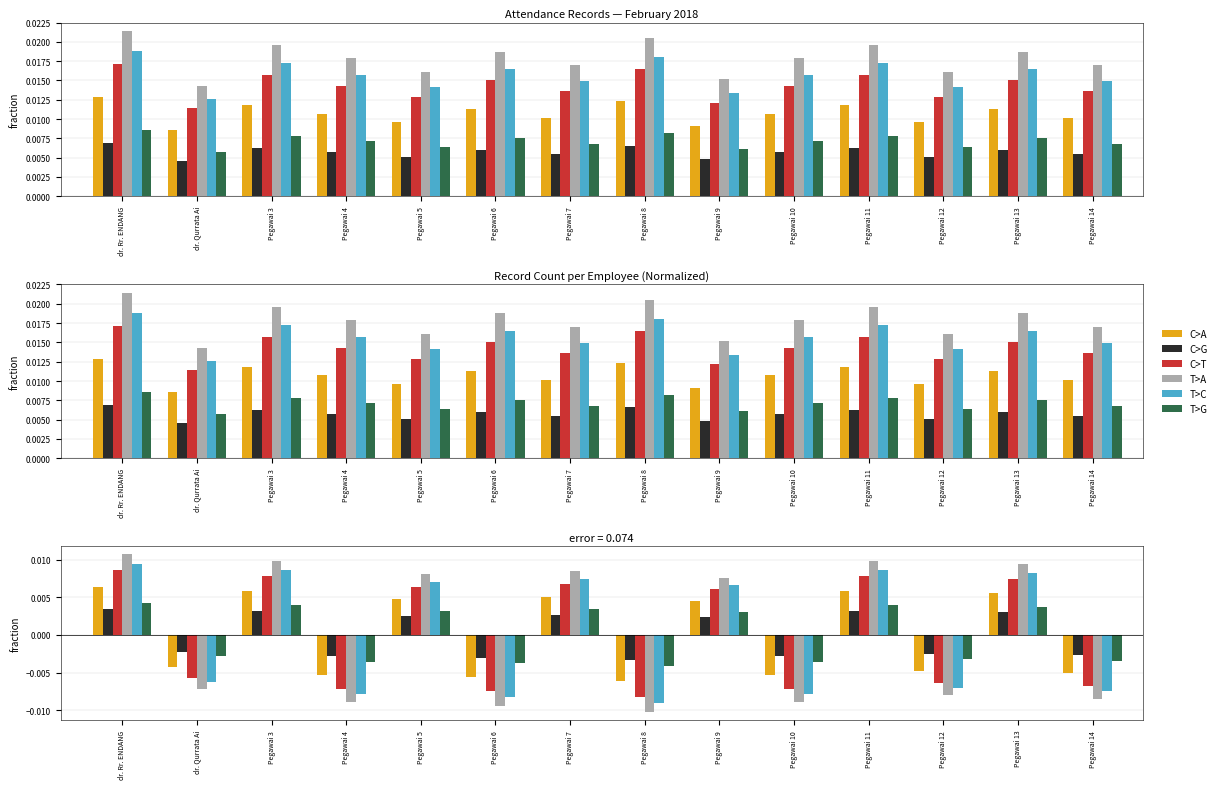

The T>A series shows -0.0 at Pegawai 4. True or false?

False